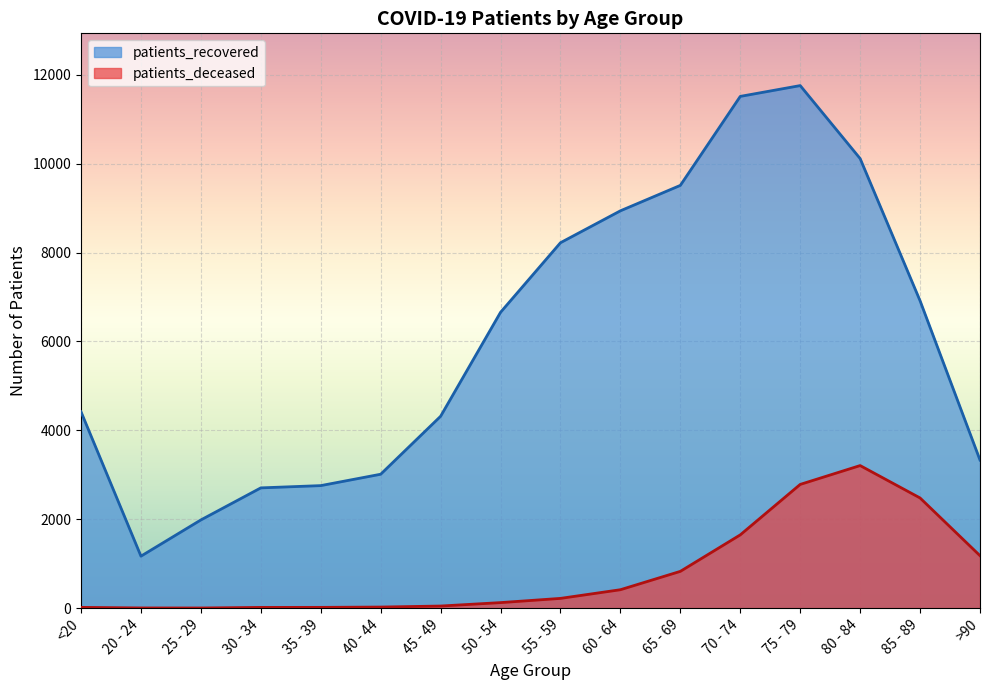

True or false: patients_recovered and patients_deceased cross at least once.

False